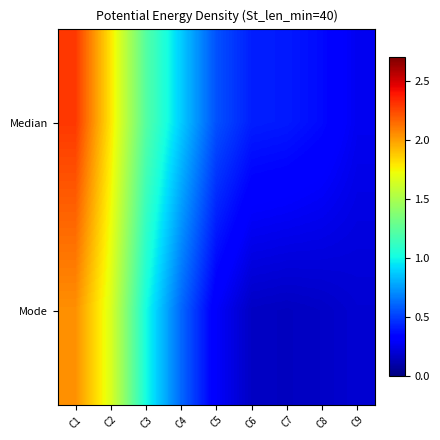

Which has a higher value, C9 or C1?

C1